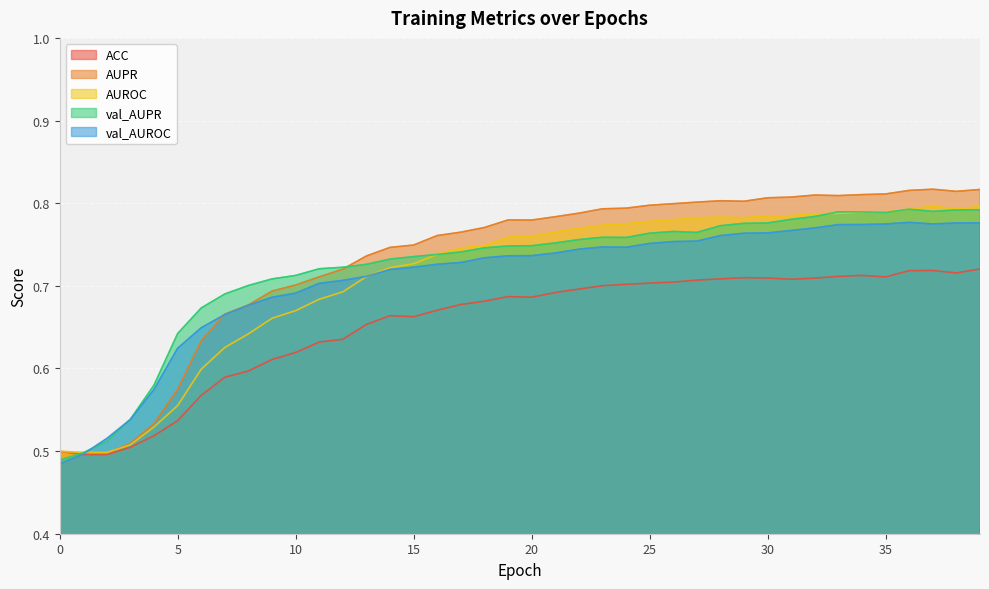

Where do val_AUPR and val_AUROC first cross each other?

1 and 2